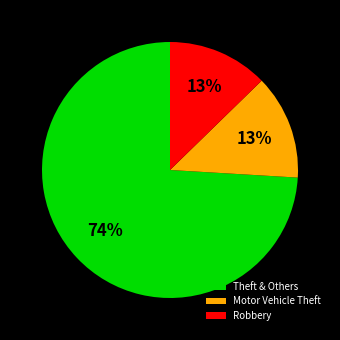

To the nearest percent, what percentage of the pie is Robbery?

13%